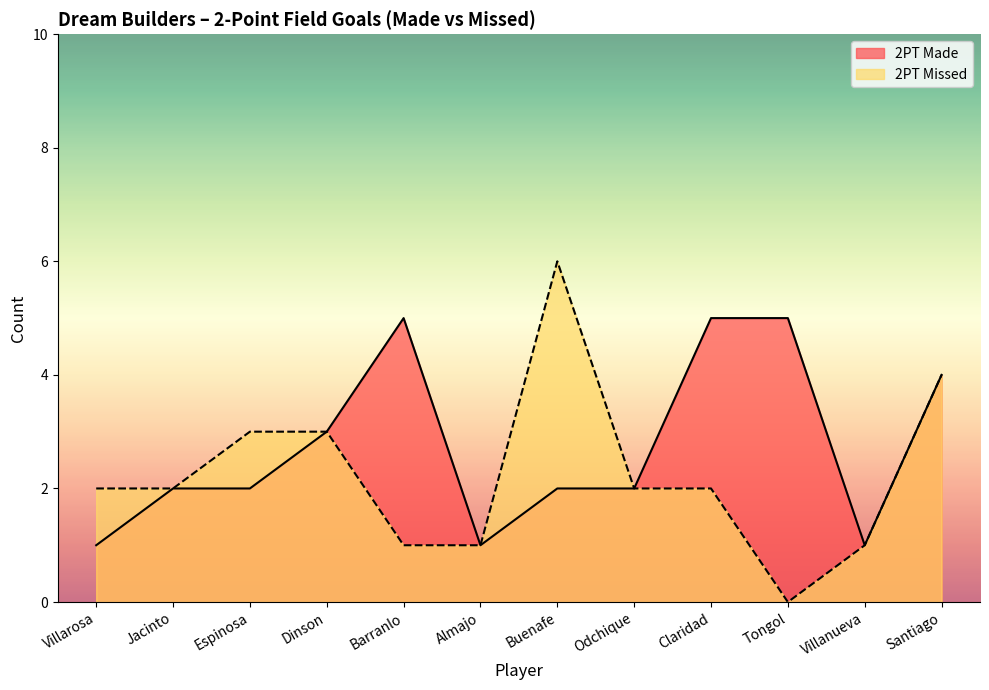

True or false: 2PT Made has more than 1 points higher than both neighbors.

False